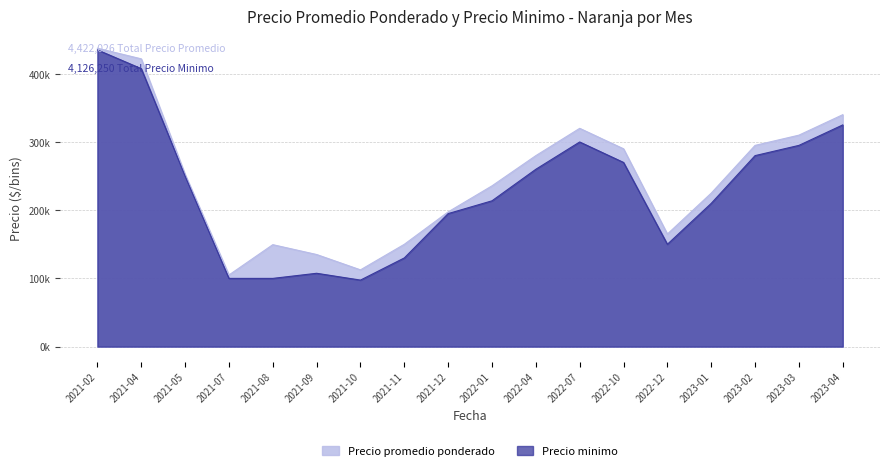

What is the sum of all Precio minimo values?

4126250